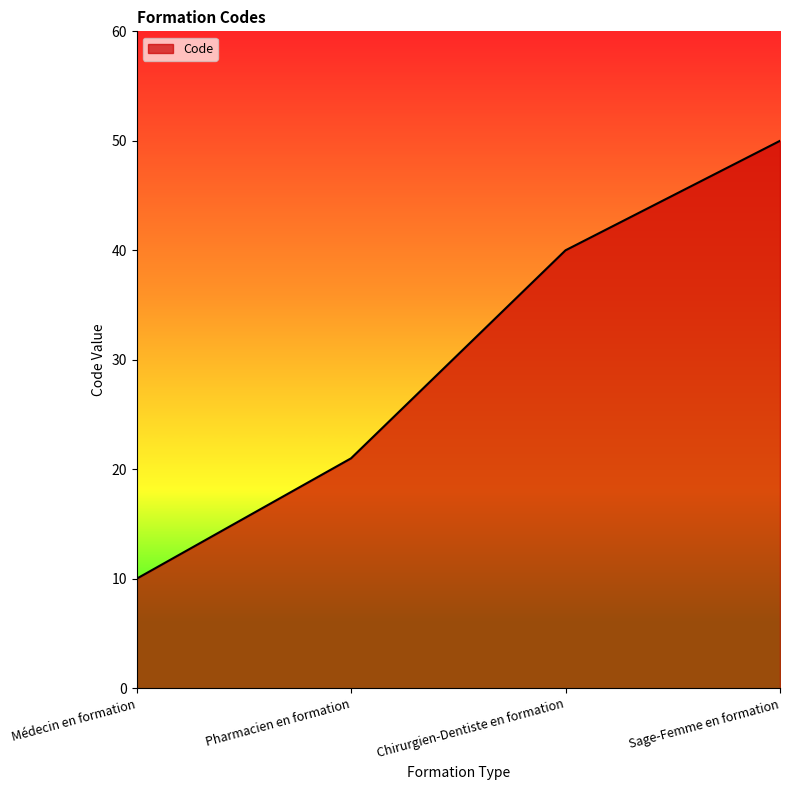

True or false: there are more than 2 points higher than both neighbors.

False